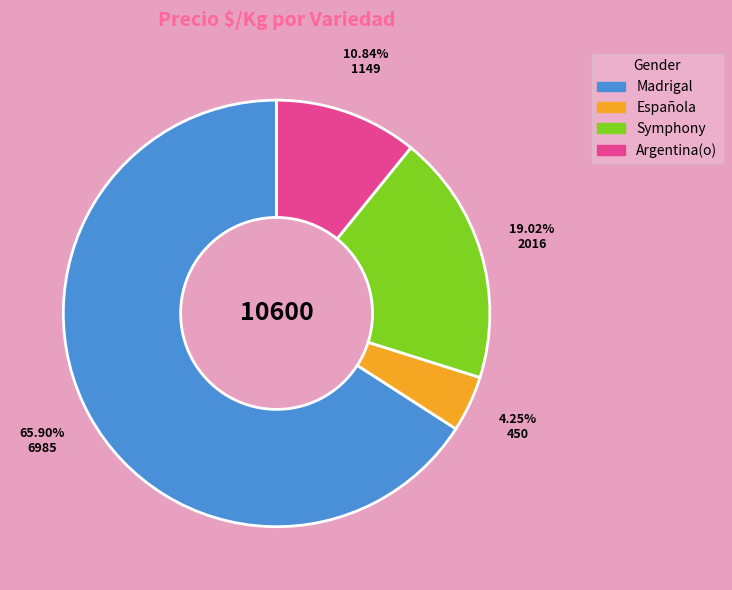

Does any single category account for the majority?

Yes